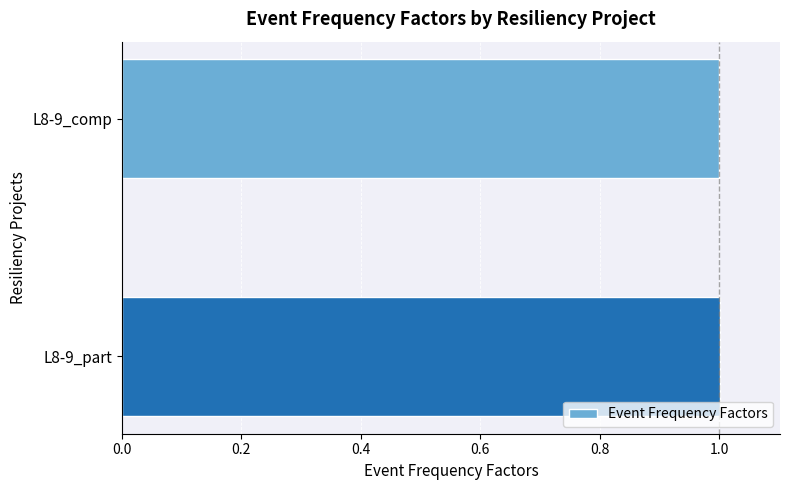

What is the average value?

1.0